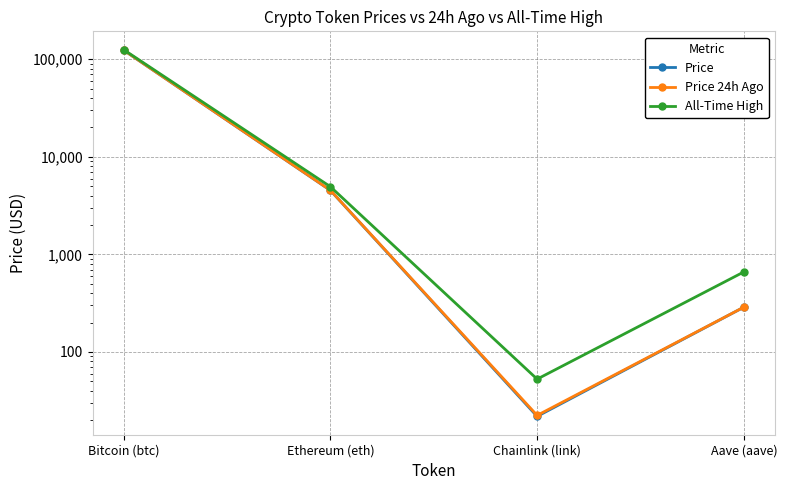

Reading left to right, what are all the values shown in this chart?

Price: 123907.0	4534.3	21.9	287.9
Price 24h Ago: 123993.0	4543.5	22.4	288.0
All-Time High: 125506.0	4946.1	52.7	661.7